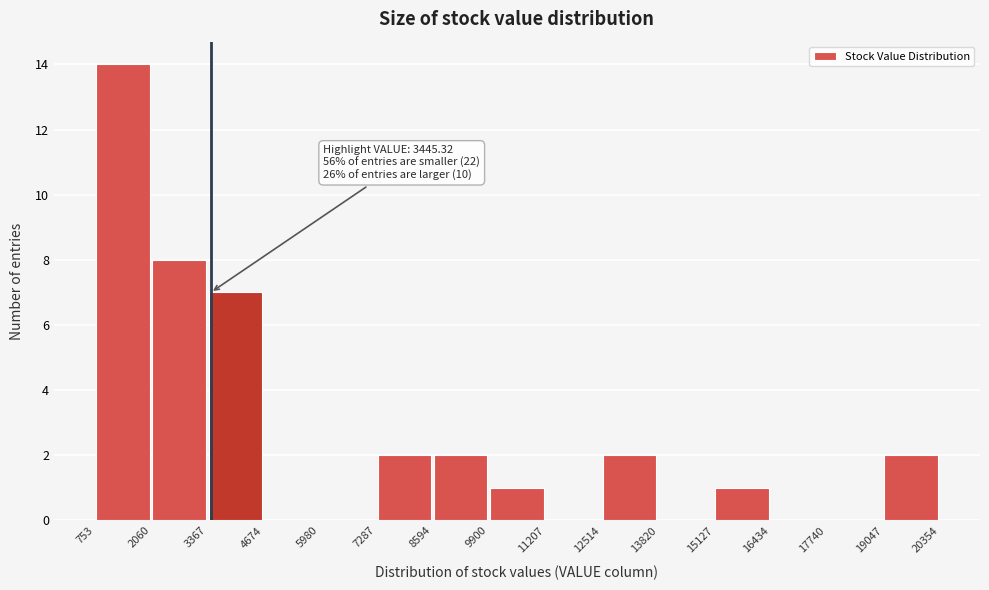

Which range on the x-axis has the tallest bar?

753 to 2060